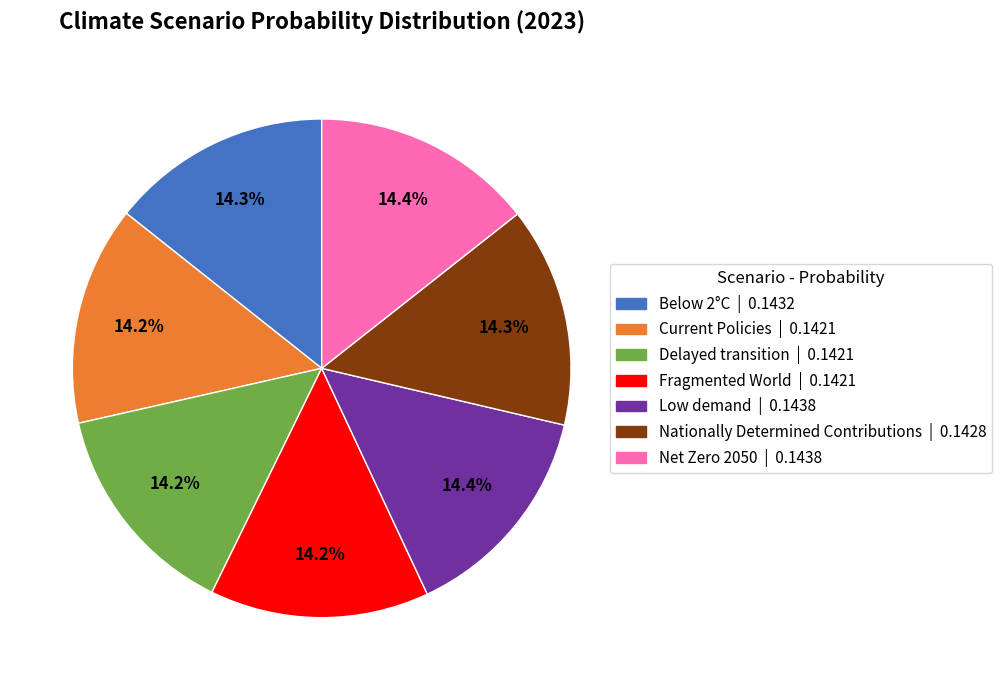

How many segments does this pie chart have?

7